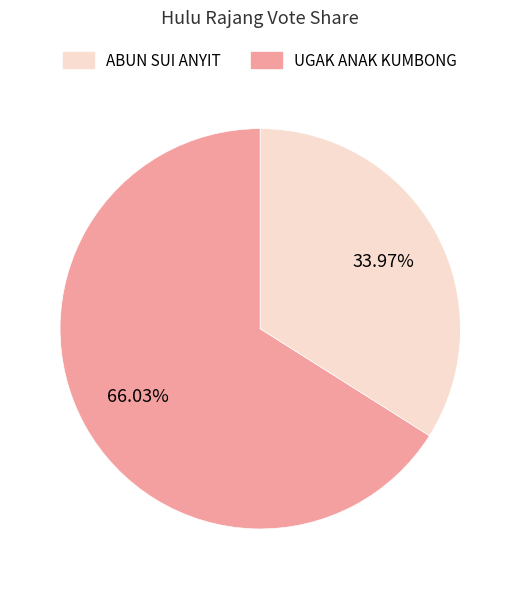

Is there any slice that represents more than half of the pie?

Yes